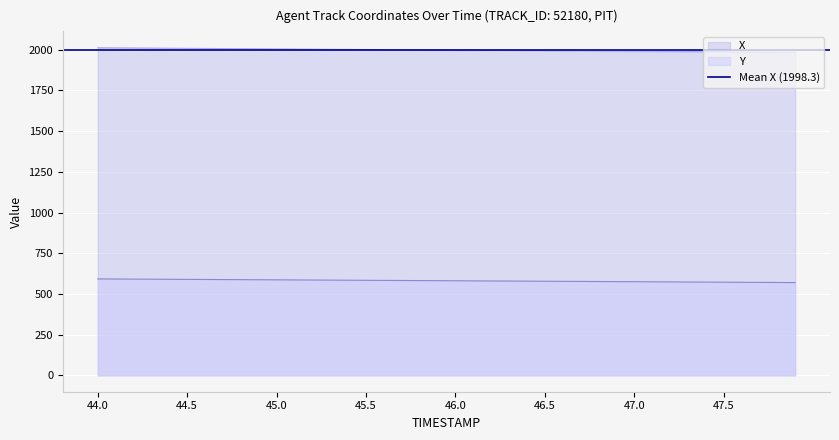

Reading left to right, list all the values displayed in this chart.

X: 2012.2	2011.5	2010.8	2010.0	2009.3	2008.6	2007.9	2007.2	2006.4	2005.7	2005.0	2004.3	2003.6	2002.8	2002.1	2001.4	2000.7	2000.0	1999.3	1998.6	1997.9	1997.2	1996.5	1995.8	1995.0	1994.3	1993.6	1992.9	1992.2	1991.5	1990.8	1990.1	1989.4	1988.7	1988.0	1987.3	1986.6	1985.9	1985.2	1984.5
Y: 592.3	591.7	591.2	590.6	590.0	589.5	588.9	588.3	587.8	587.2	586.6	586.1	585.5	584.9	584.4	583.8	583.2	582.6	582.1	581.5	580.9	580.3	579.7	579.2	578.6	578.0	577.4	576.8	576.2	575.7	575.1	574.5	573.9	573.3	572.7	572.1	571.6	571.0	570.4	569.8